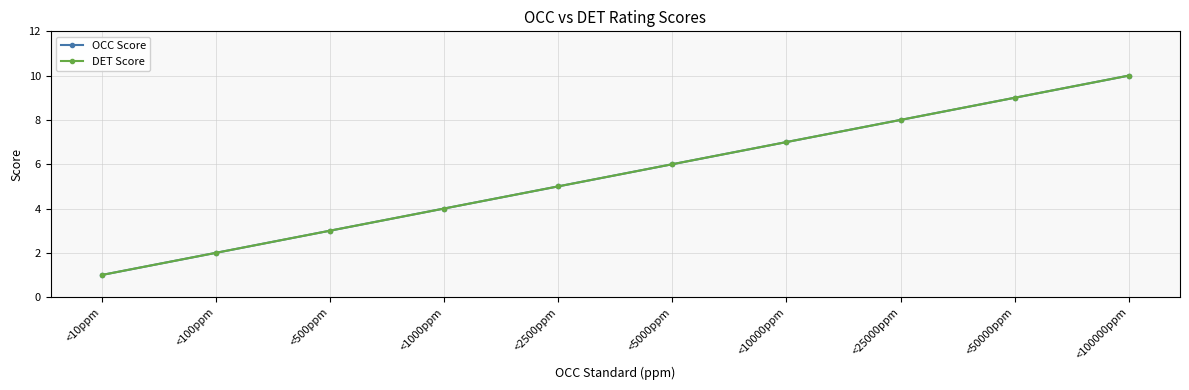

Rank the series by their maximum value, from highest to lowest.

OCC Score, DET Score